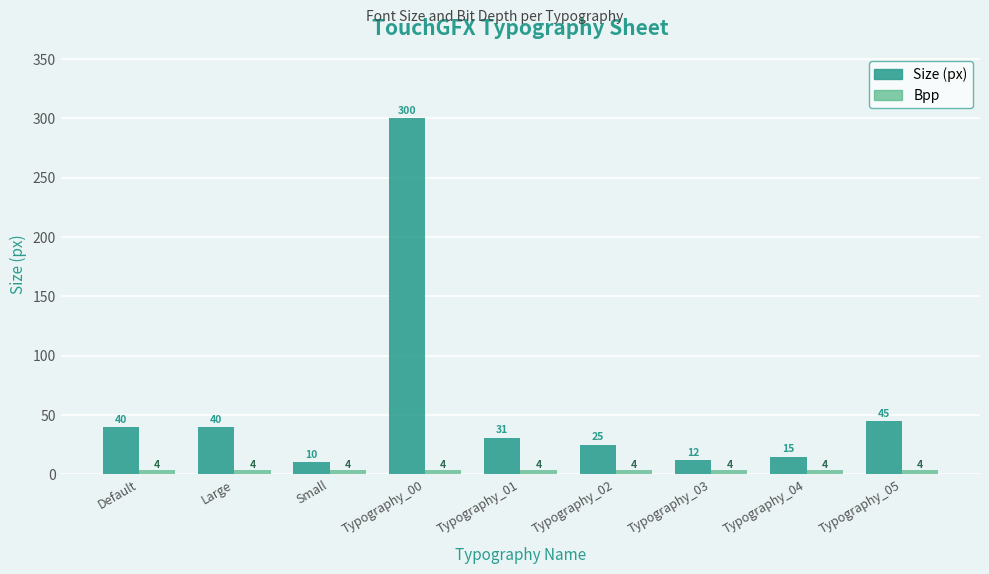

Reading left to right, extract all data points from this chart.

Size: 40	40	10	300	31	25	12	15	45
Bpp: 4	4	4	4	4	4	4	4	4